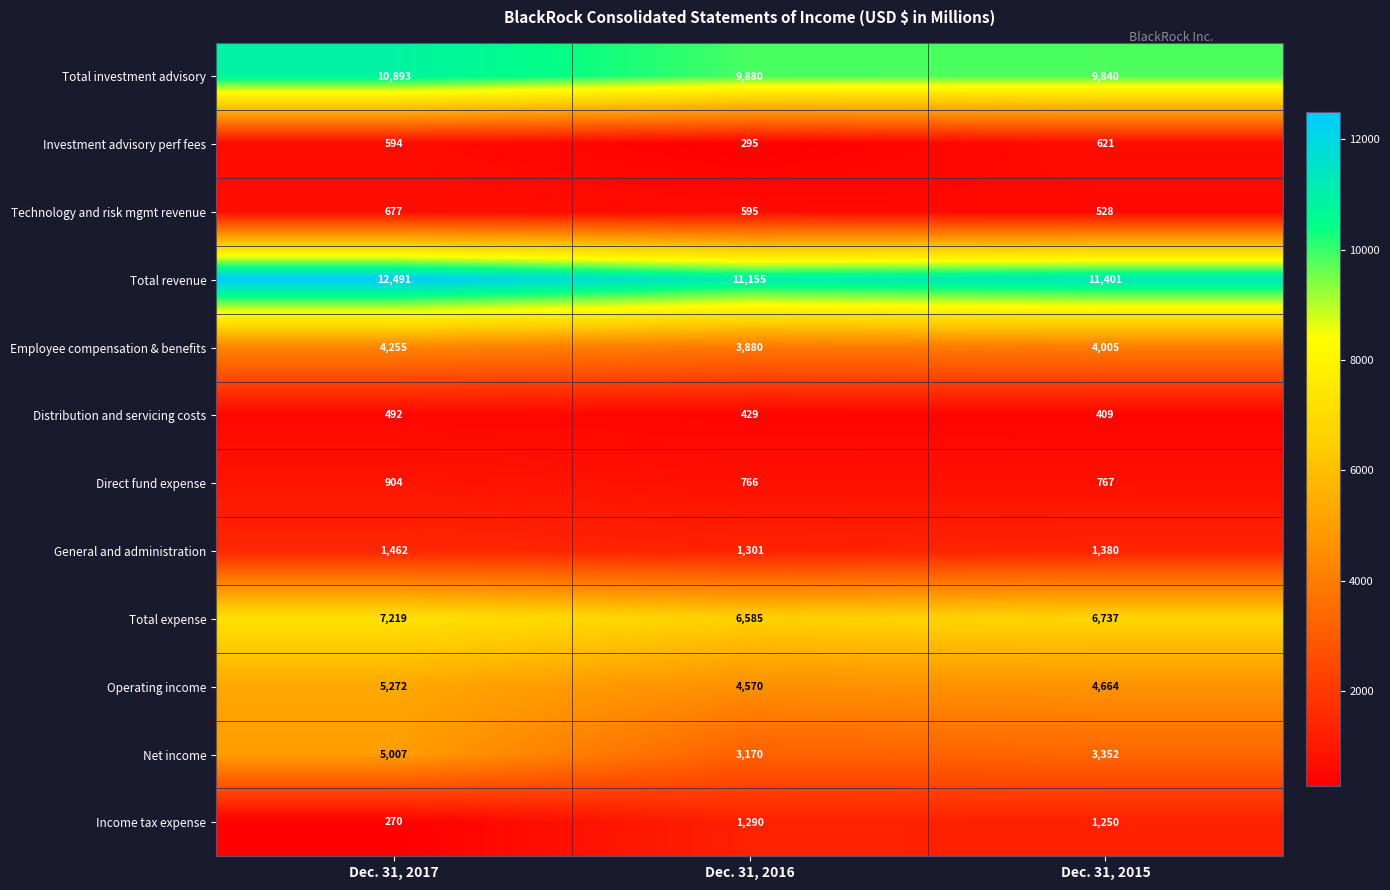

Where does the General and administration series first go above 1380?

Dec. 31, 2017